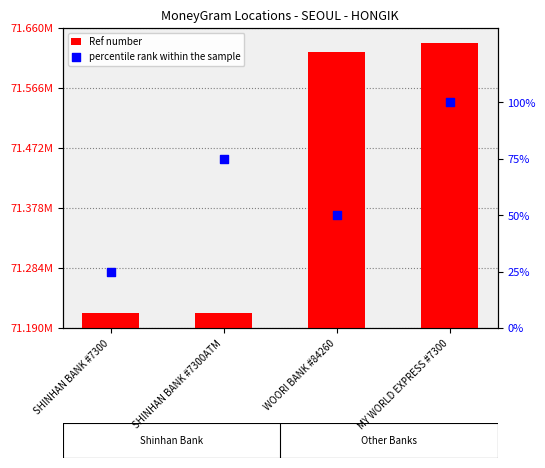

Which series has the largest Y range (max minus min)?

Ref number